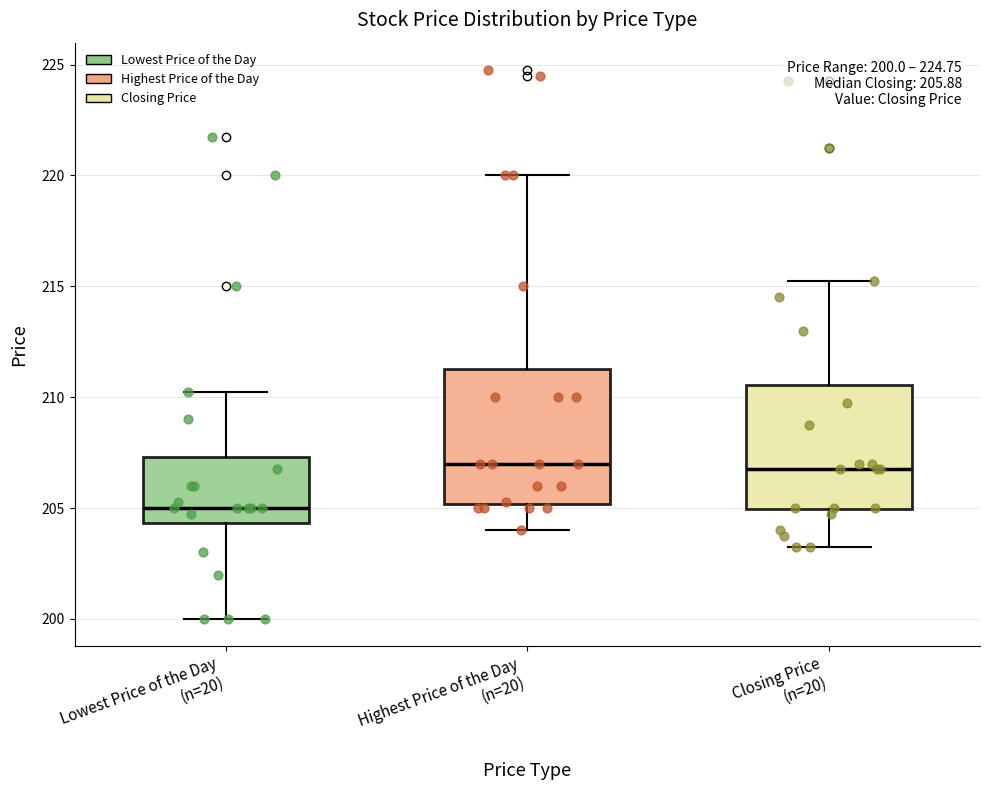

Which box has the lowest median line?

Lowest Price of the Day (n=20)